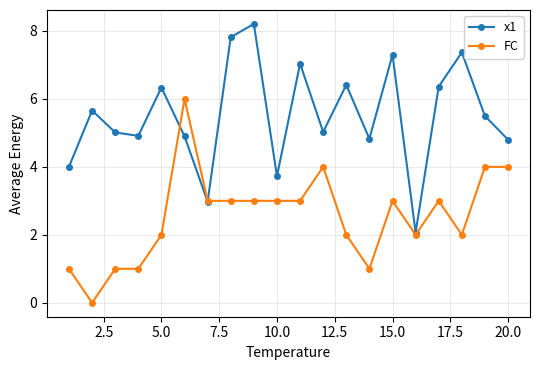

Count the number of categories in the chart.

20